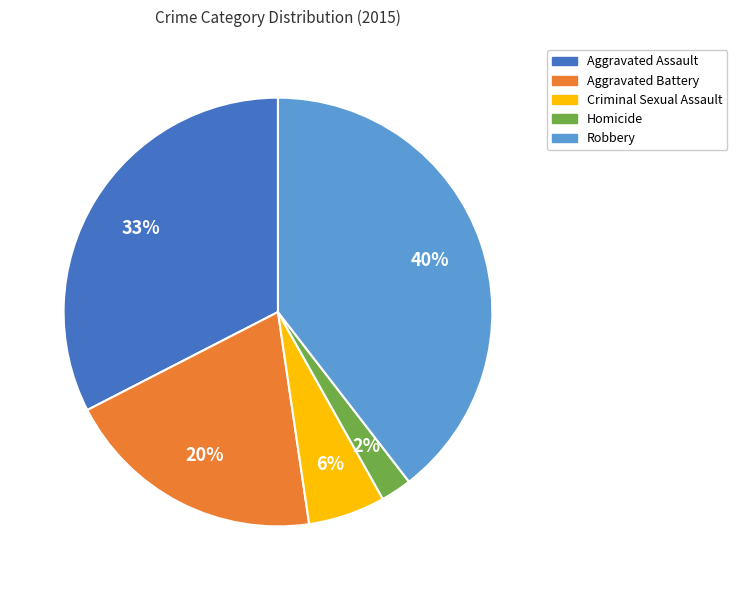

To the nearest percent, what percentage of the pie is Robbery?

40%